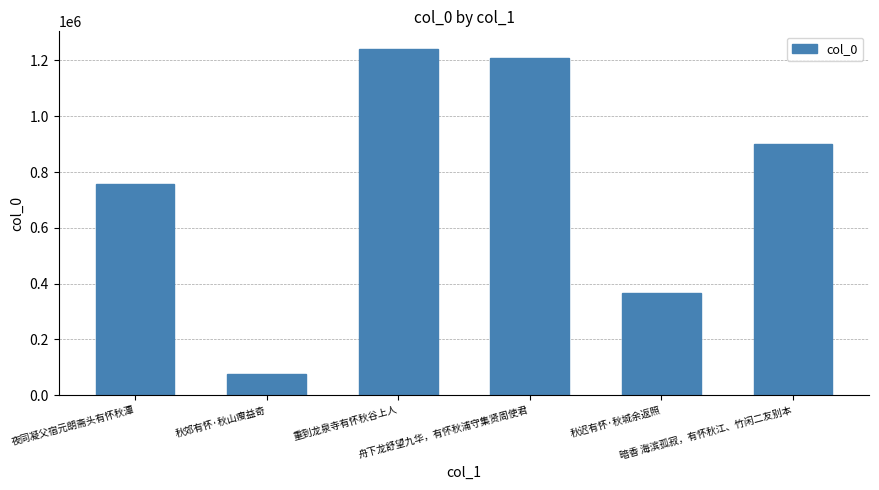

What is the label of the 3rd bar from the left?

重到龙泉寺有怀秋谷上人